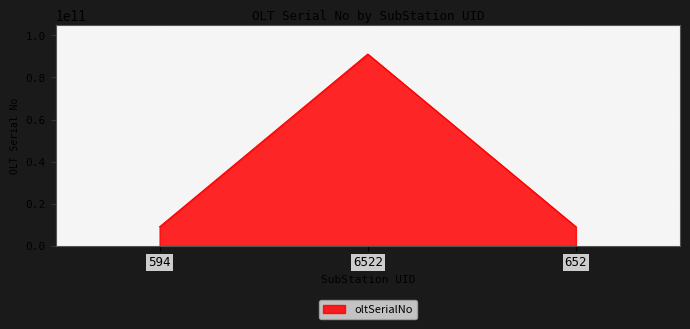

What is the difference between the values at 594 and 6522?

81999920262